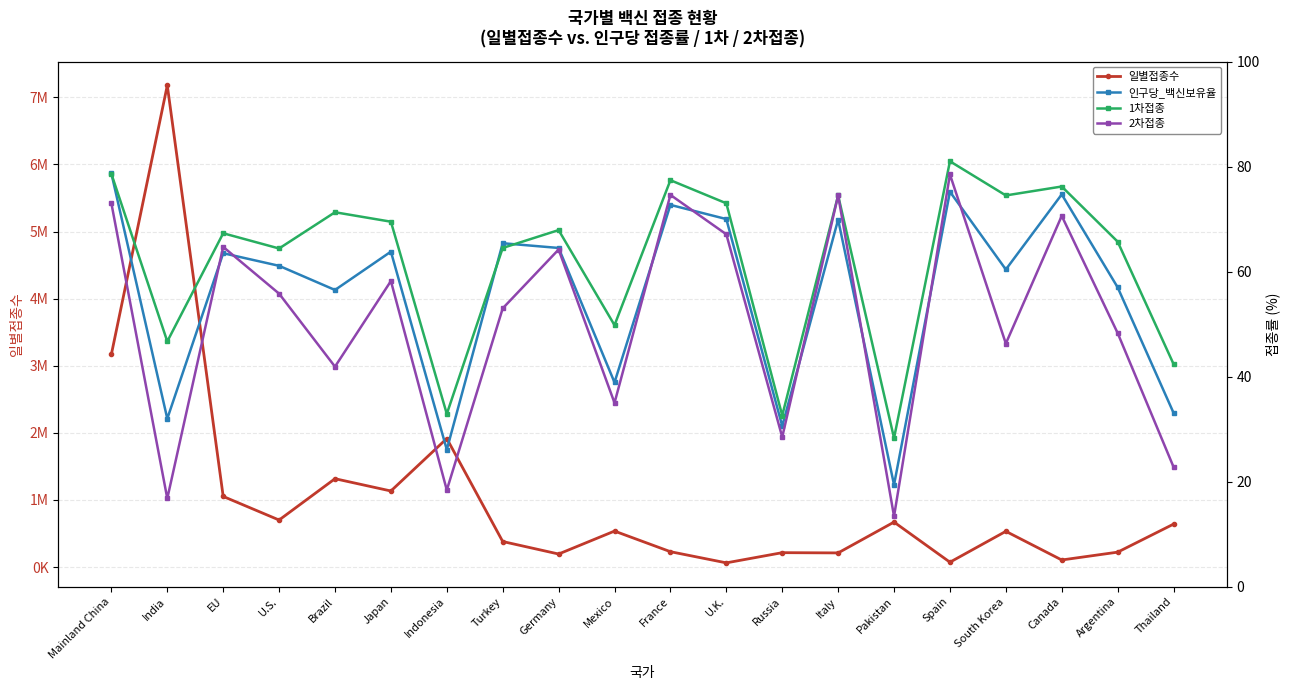

What is the sum of the 2차접종 values at Japan and France?

132.8